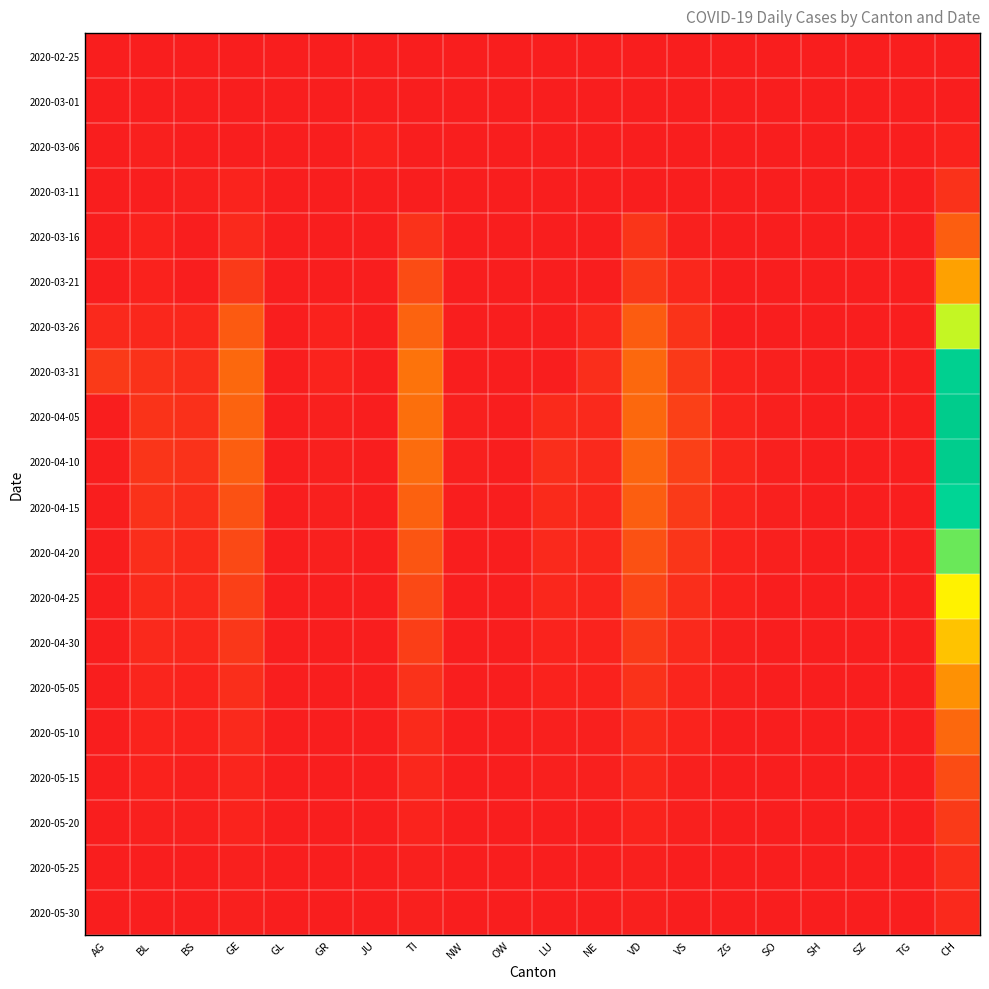

Which has a higher value, AG or GL?

AG